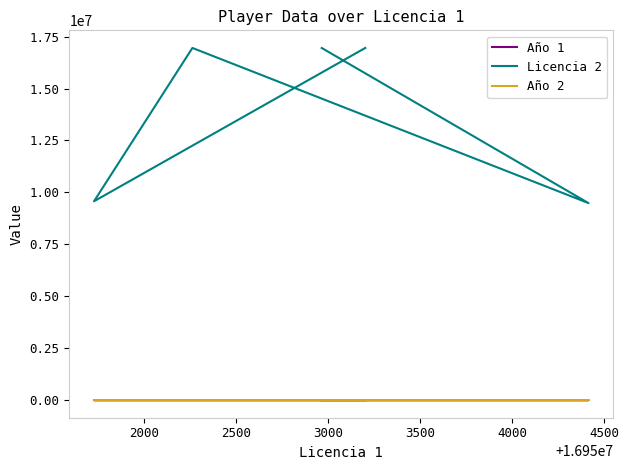

At which label is Licencia 2 closest to 13219462?

2000